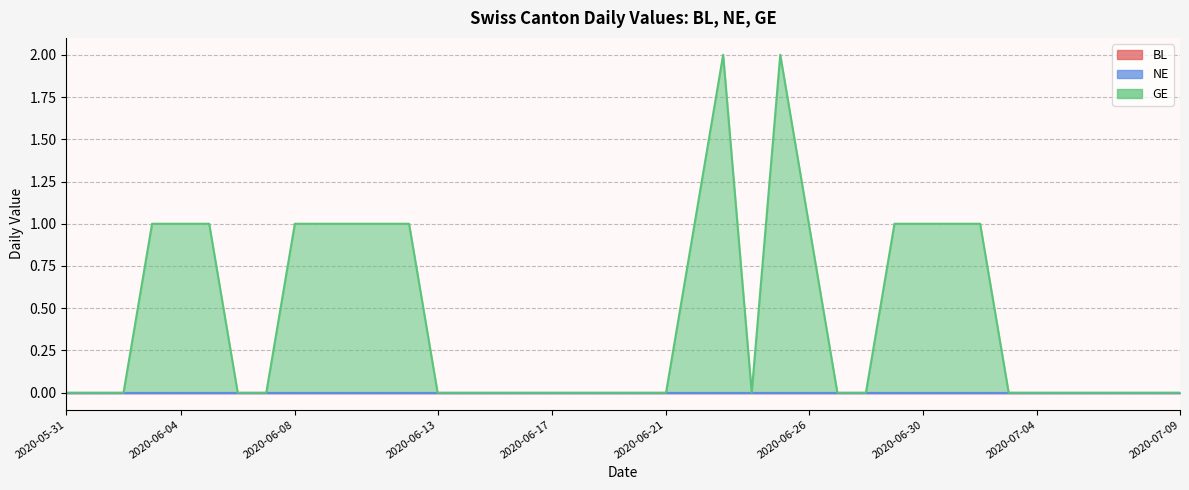

Reading left to right, what are all the values shown in this chart?

BL: 2020-05-31=0	2020-06-01=0	2020-06-02=0	2020-06-03=0	2020-06-04=0	2020-06-05=0	2020-06-06=0	2020-06-07=0	2020-06-08=0	2020-06-09=0	2020-06-10=0	2020-06-11=0	2020-06-12=0	2020-06-13=0	2020-06-14=0	2020-06-15=0	2020-06-16=0	2020-06-17=0	2020-06-18=0	2020-06-19=0	2020-06-20=0	2020-06-21=0	2020-06-22=0	2020-06-23=0	2020-06-24=0	2020-06-25=0	2020-06-26=0	2020-06-27=0	2020-06-28=0	2020-06-29=0	2020-06-30=0	2020-07-01=0	2020-07-02=0	2020-07-03=0	2020-07-04=0	2020-07-05=0	2020-07-06=0	2020-07-07=0	2020-07-08=0	2020-07-09=0
NE: 2020-05-31=0	2020-06-01=0	2020-06-02=0	2020-06-03=0	2020-06-04=0	2020-06-05=0	2020-06-06=0	2020-06-07=0	2020-06-08=0	2020-06-09=0	2020-06-10=0	2020-06-11=0	2020-06-12=0	2020-06-13=0	2020-06-14=0	2020-06-15=0	2020-06-16=0	2020-06-17=0	2020-06-18=0	2020-06-19=0	2020-06-20=0	2020-06-21=0	2020-06-22=0	2020-06-23=0	2020-06-24=0	2020-06-25=0	2020-06-26=0	2020-06-27=0	2020-06-28=0	2020-06-29=0	2020-06-30=0	2020-07-01=0	2020-07-02=0	2020-07-03=0	2020-07-04=0	2020-07-05=0	2020-07-06=0	2020-07-07=0	2020-07-08=0	2020-07-09=0
GE: 2020-05-31=0	2020-06-01=0	2020-06-02=0	2020-06-03=1	2020-06-04=1	2020-06-05=1	2020-06-06=0	2020-06-07=0	2020-06-08=1	2020-06-09=1	2020-06-10=1	2020-06-11=1	2020-06-12=1	2020-06-13=0	2020-06-14=0	2020-06-15=0	2020-06-16=0	2020-06-17=0	2020-06-18=0	2020-06-19=0	2020-06-20=0	2020-06-21=0	2020-06-22=1	2020-06-23=2	2020-06-24=0	2020-06-25=2	2020-06-26=1	2020-06-27=0	2020-06-28=0	2020-06-29=1	2020-06-30=1	2020-07-01=1	2020-07-02=1	2020-07-03=0	2020-07-04=0	2020-07-05=0	2020-07-06=0	2020-07-07=0	2020-07-08=0	2020-07-09=0